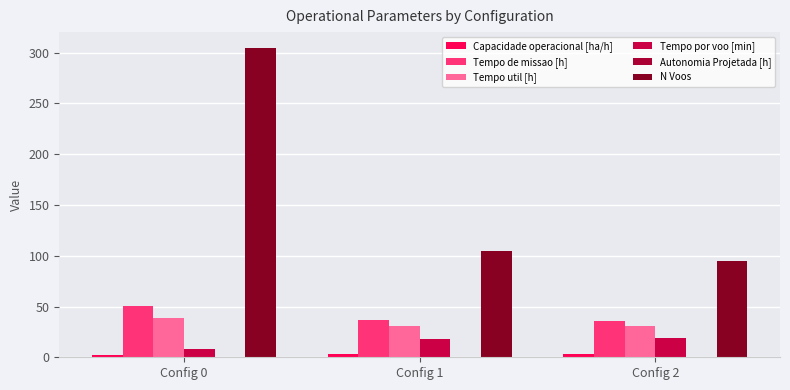

What is the sum of all Capacidade operacional [ha/h] values?

7.6